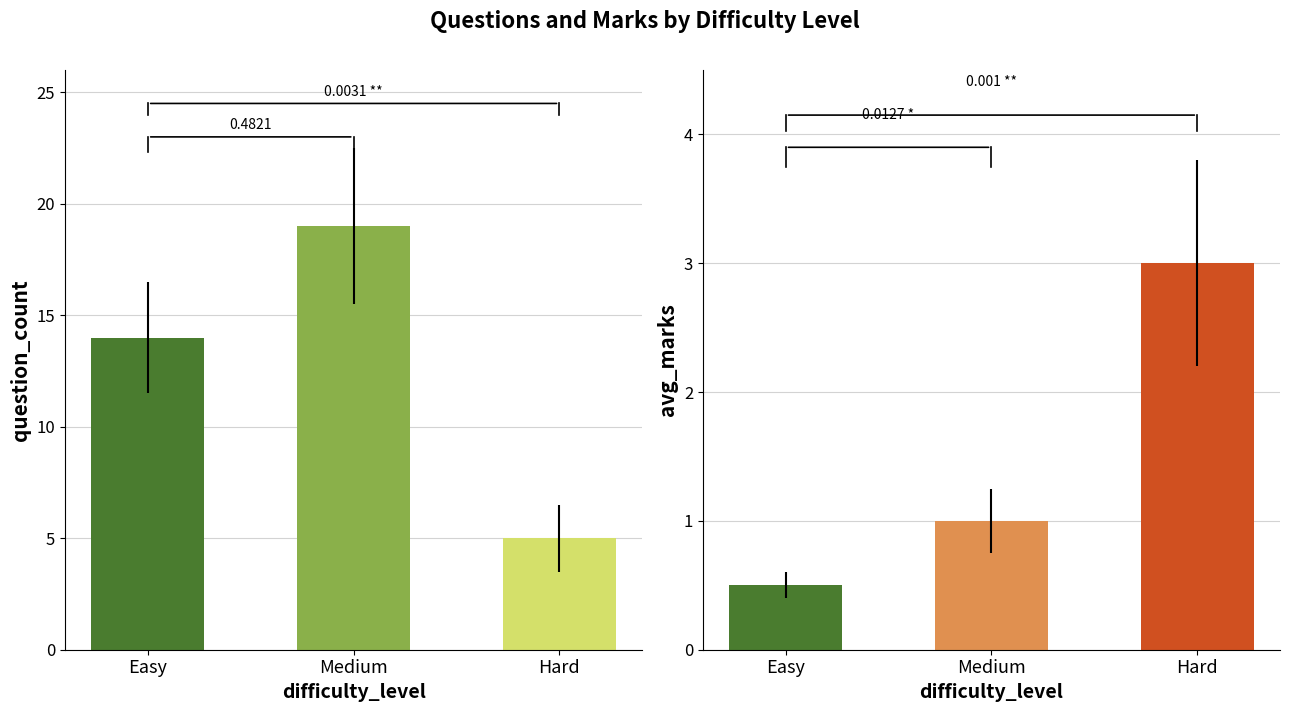

Is it true that Hard equals 4.6 at Medium?

False